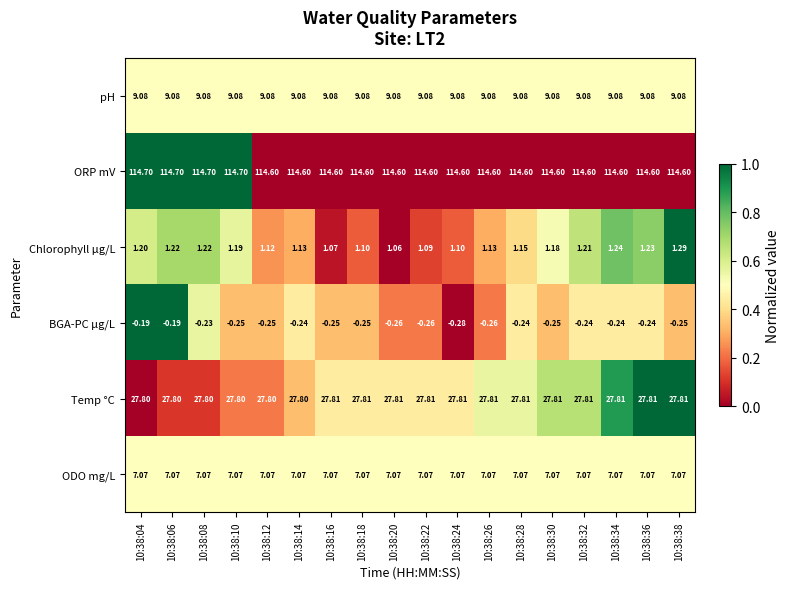

Which category has the lowest value across all series?

10:38:24